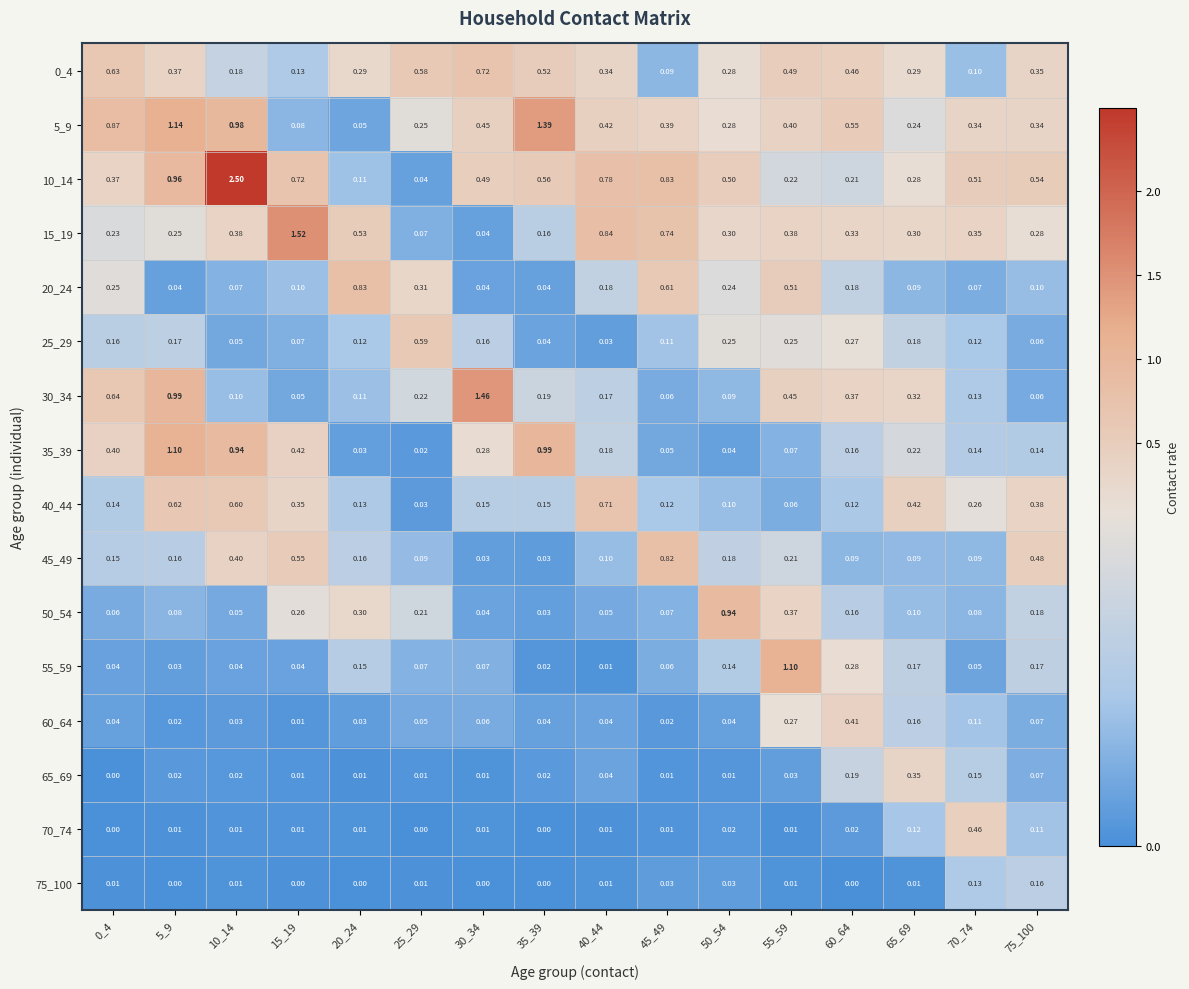

Is the value of 30_34 at 40_44 greater than the value of 75_100 at 0_4?

Yes